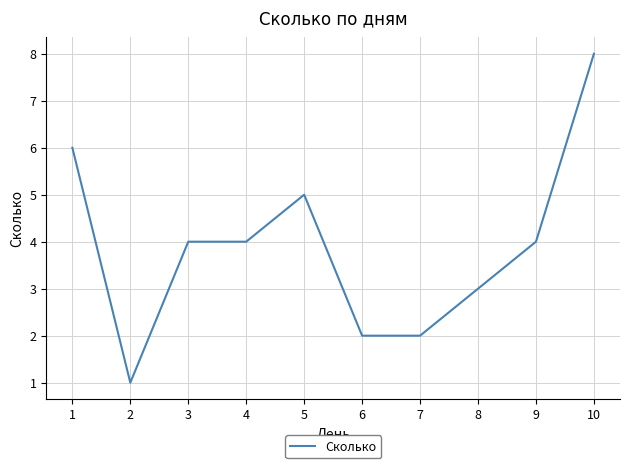

Reading left to right, list all the values displayed in this chart.

6	1	4	4	5	2	2	3	4	8